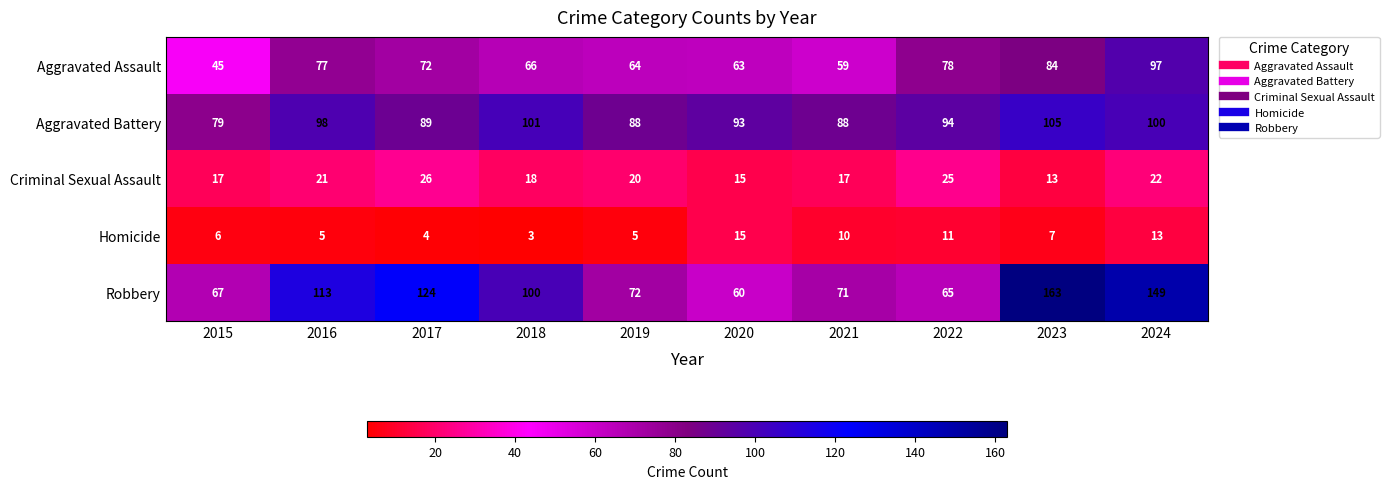

List the series in order of their peak value, highest first.

Robbery, Aggravated Battery, Aggravated Assault, Criminal Sexual Assault, Homicide